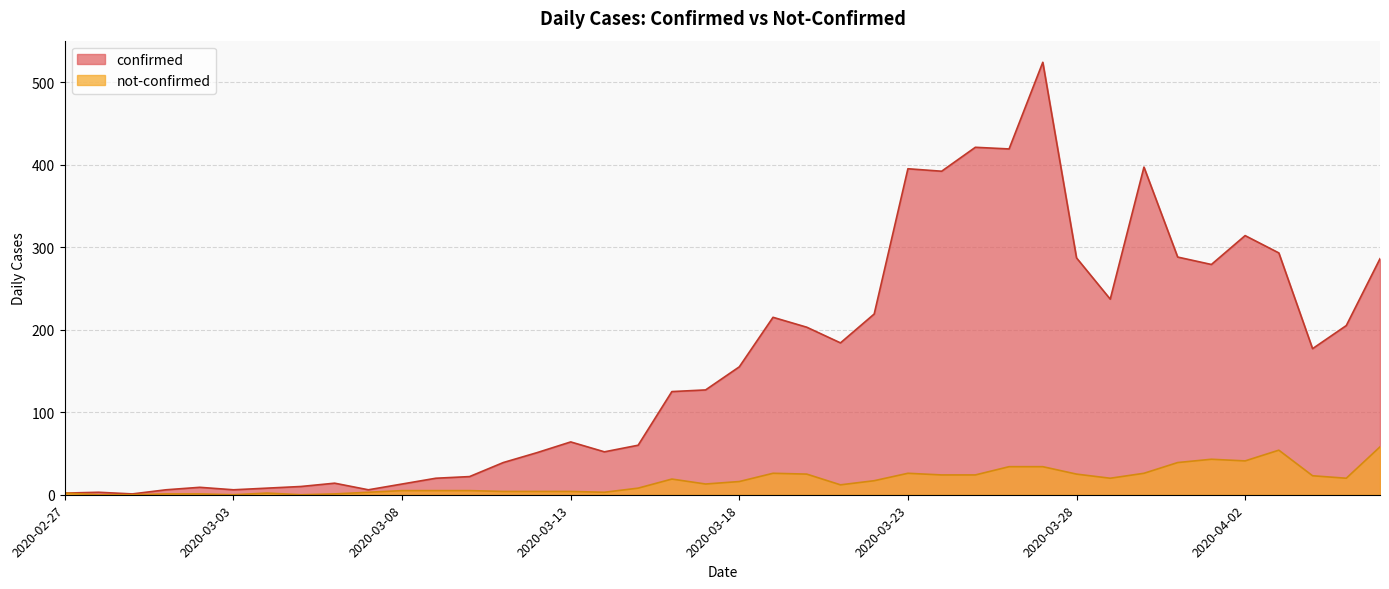

What is the difference between the not-confirmed values at 2020-03-16 and 2020-03-18?

3